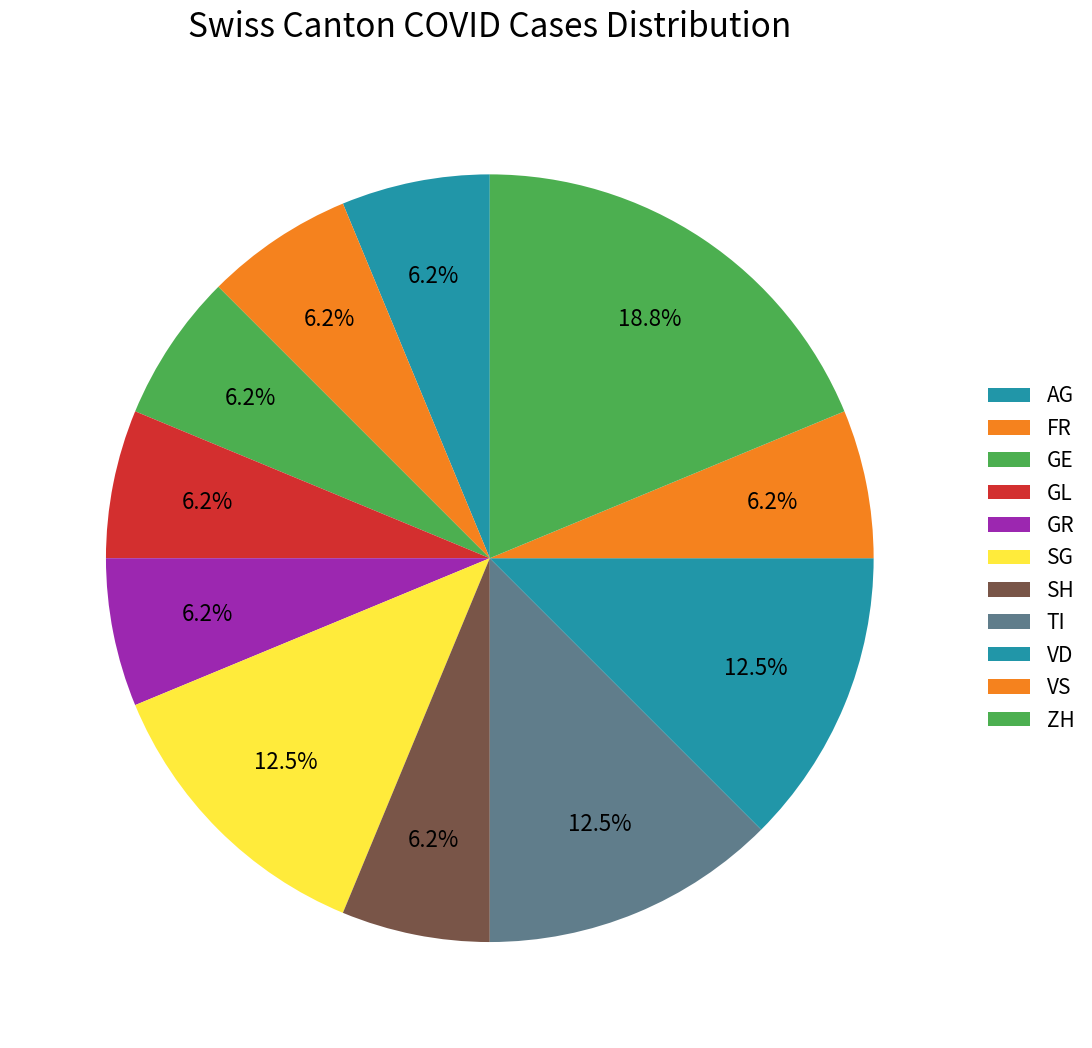

Does any single category account for the majority?

No